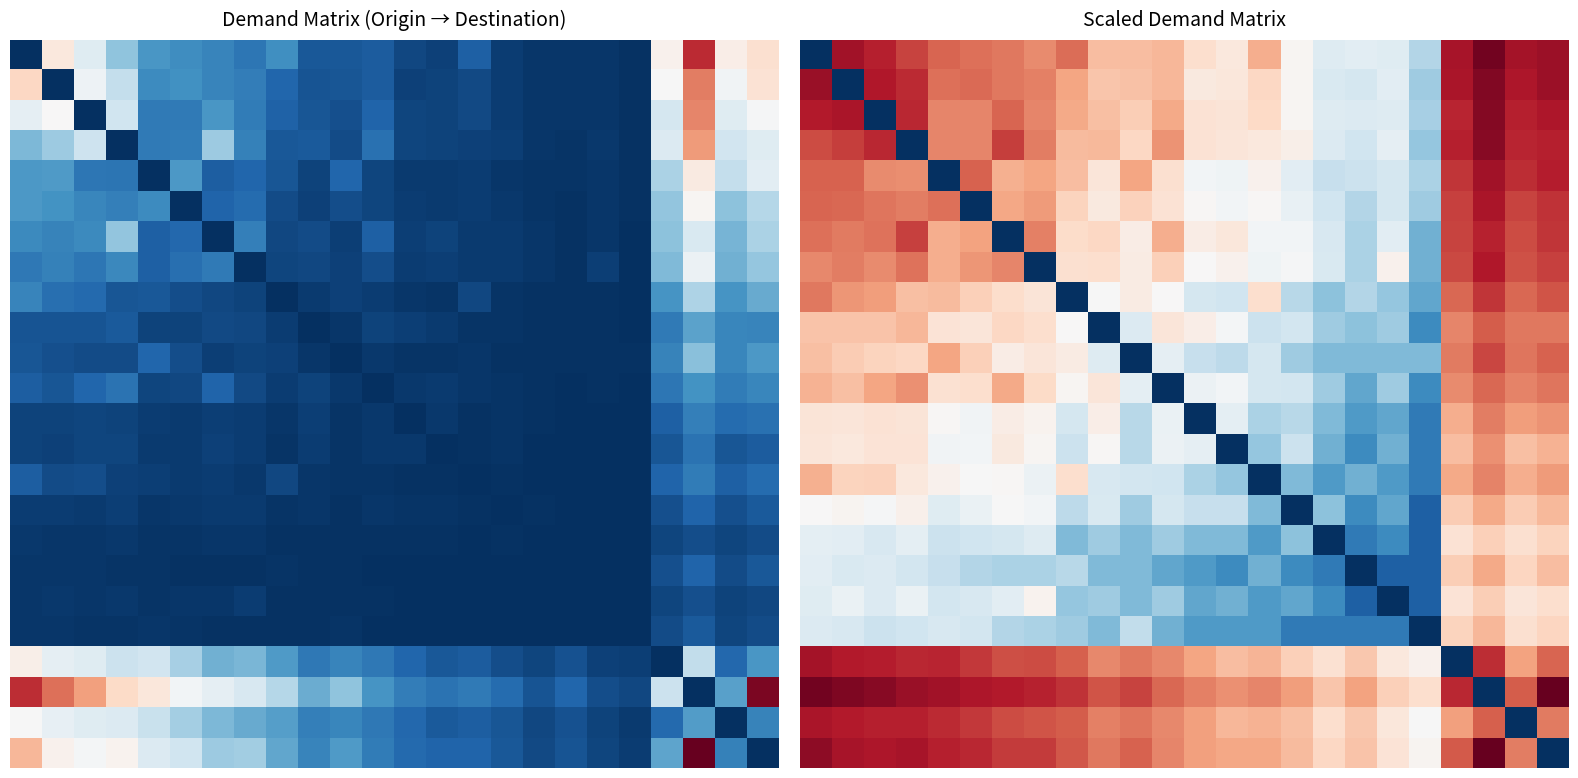

Which label corresponds to the largest value in the chart?

21